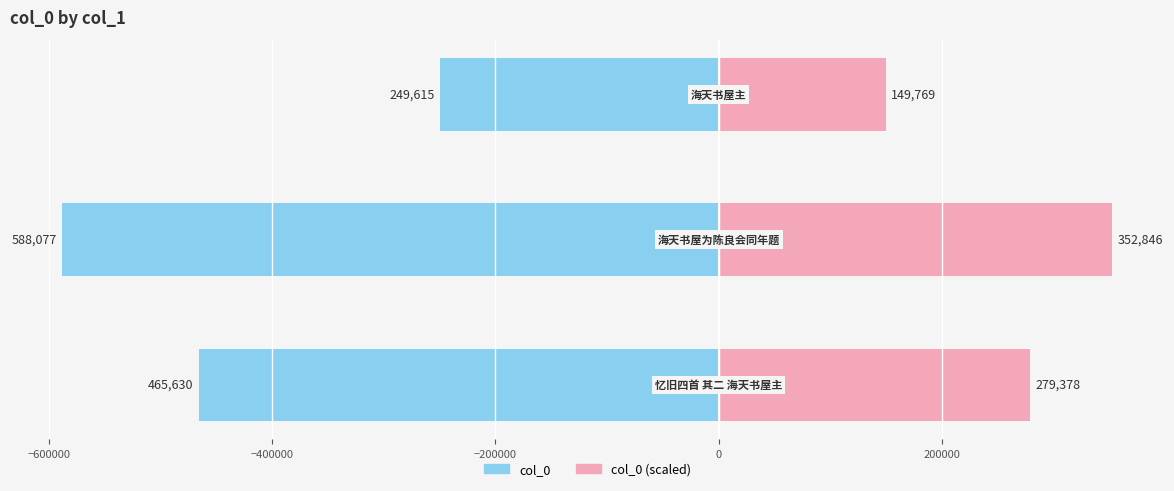

Reading left to right, list all the values displayed in this chart.

col_0: −800000=-465630.0	−600000=-588077.0	−400000=-249615.0
col_0 (scaled): −800000=279378.0	−600000=352846.2	−400000=149769.0